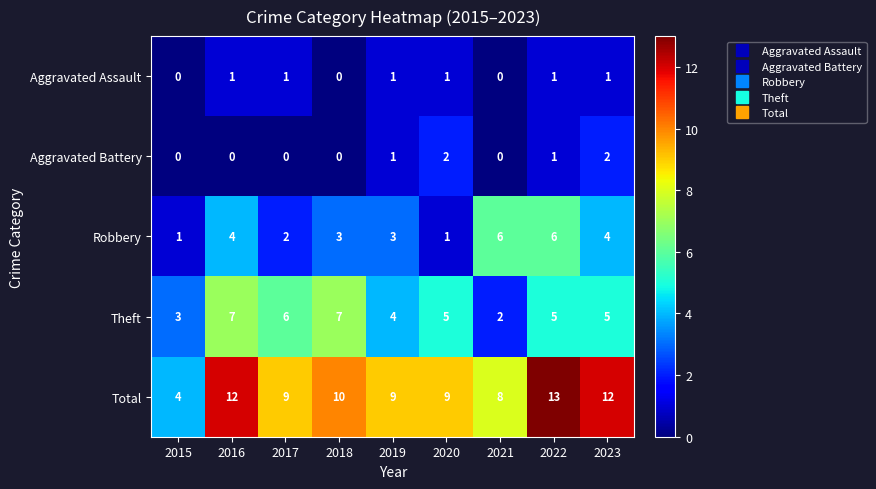

True or false: Robbery has a value of 2 at 2017.

True